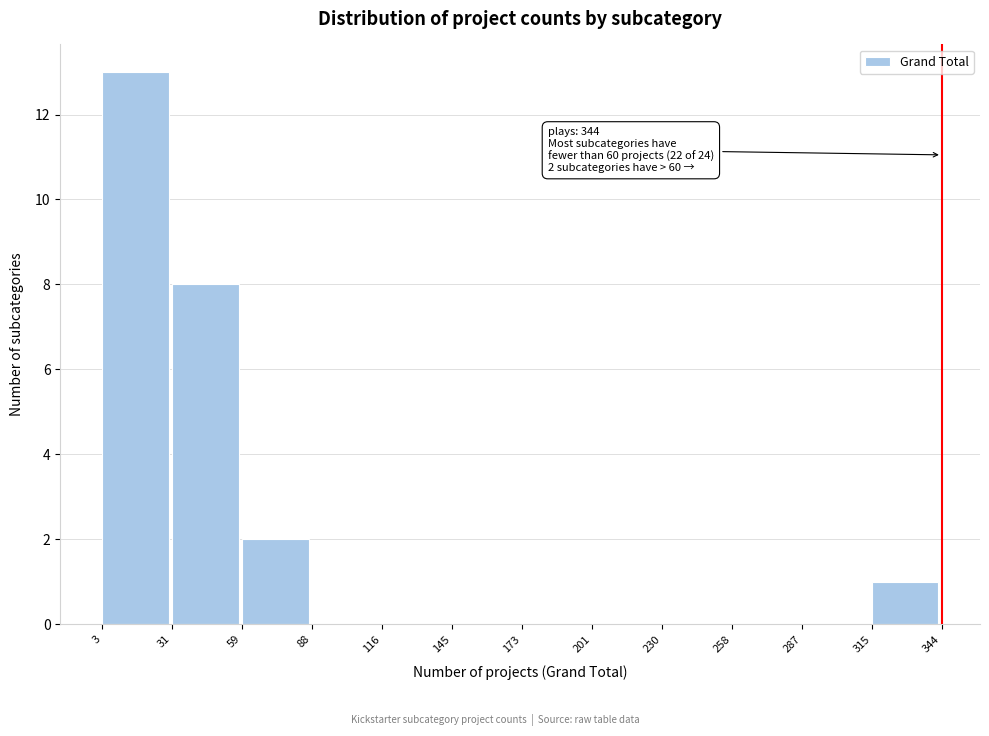

Which range on the x-axis has the tallest bar?

3 to 31